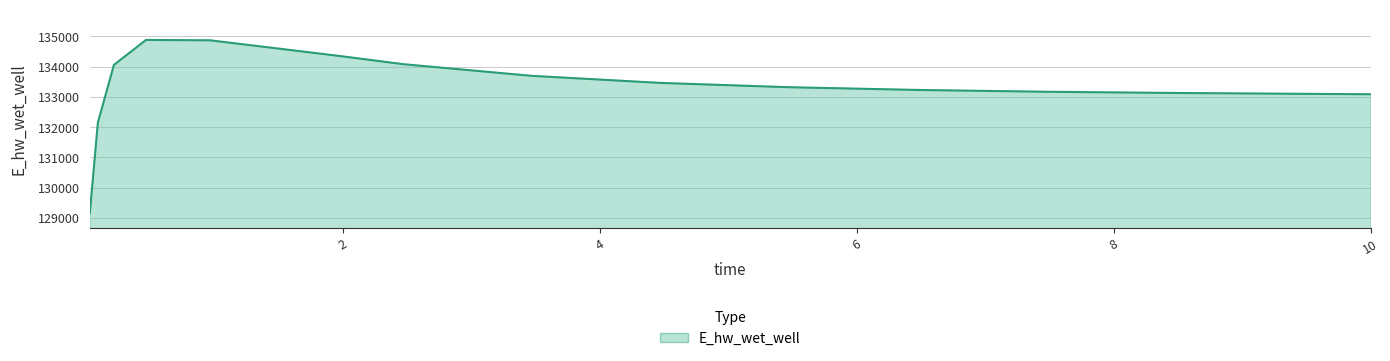

What is the difference between the maximum and minimum values?

5718.7